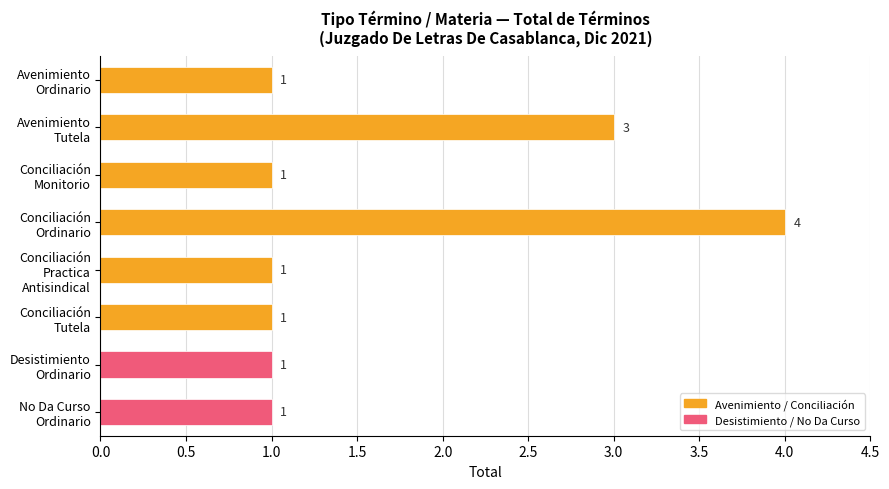

What is the greatest value displayed?

4